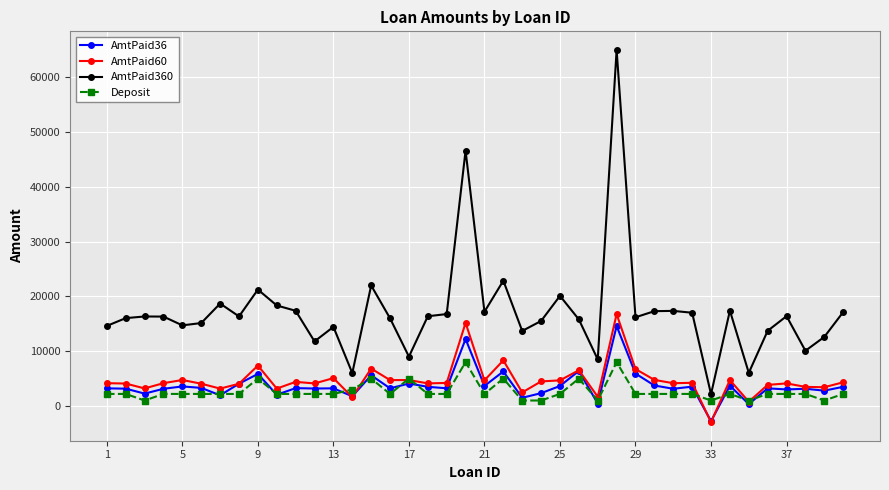

What is the minimum value shown in the chart?

-2945